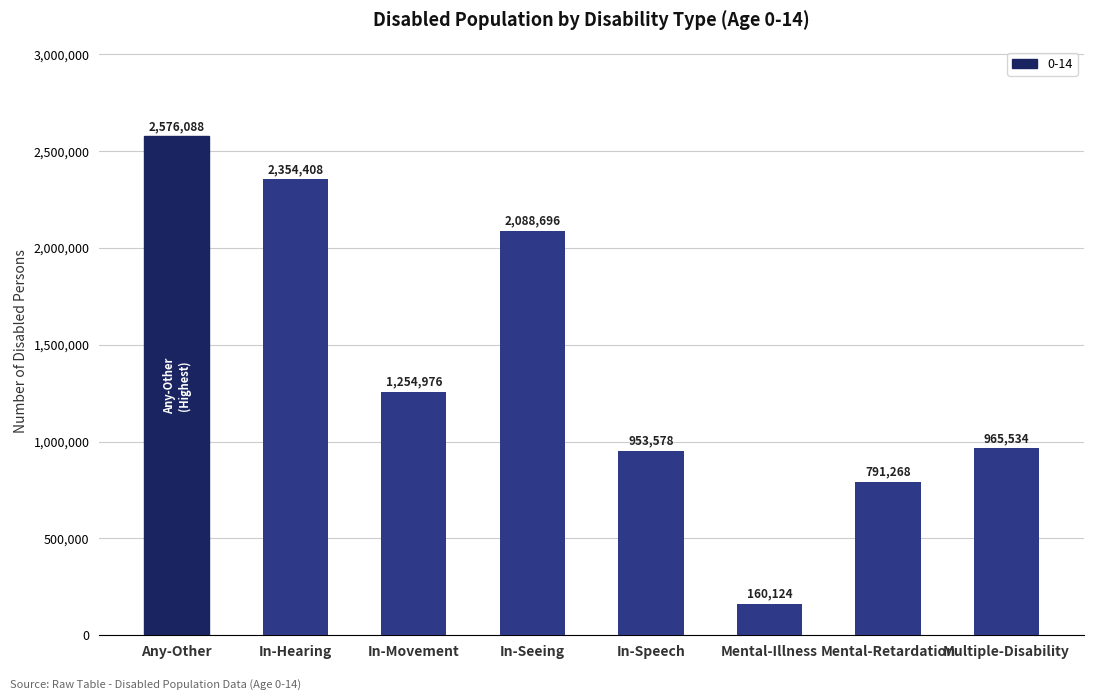

At which label is the value closest to 1368106?

In-Movement